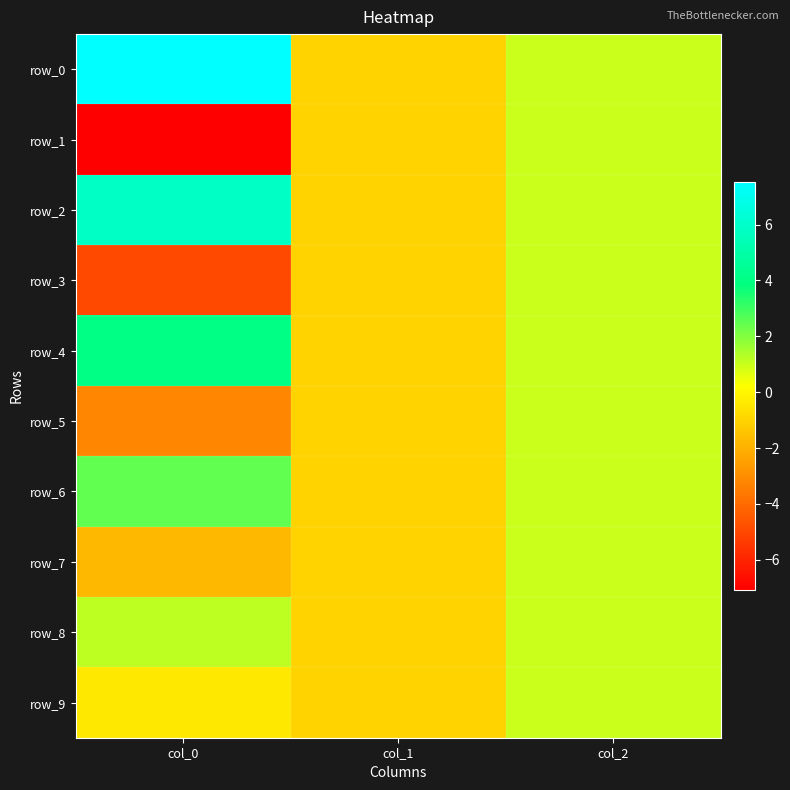

The row_1 series shows 1.3 at col_2. True or false?

False